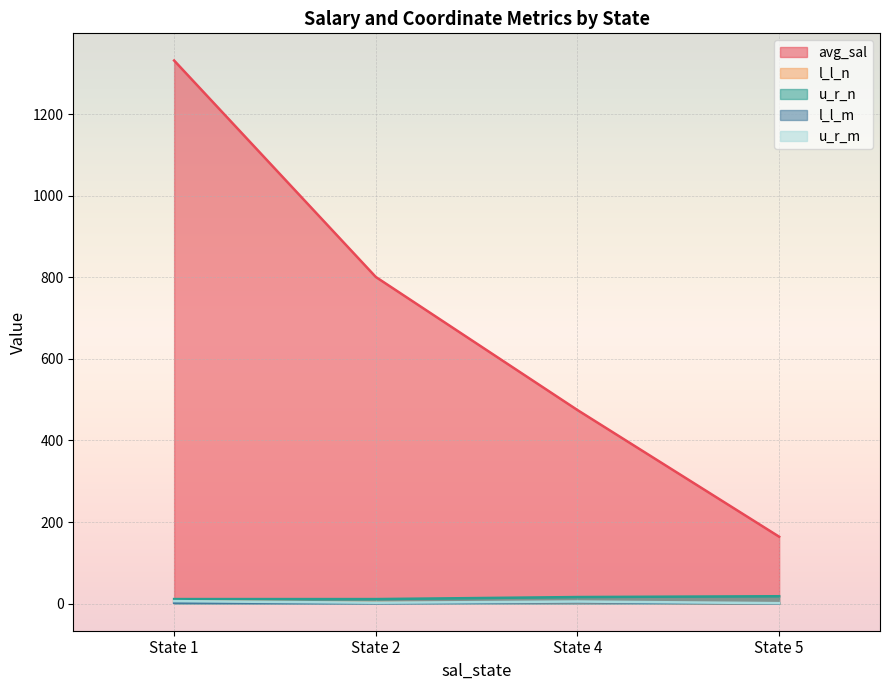

What are all the series names shown in the legend?

avg_sal, l_l_n, u_r_n, l_l_m, u_r_m